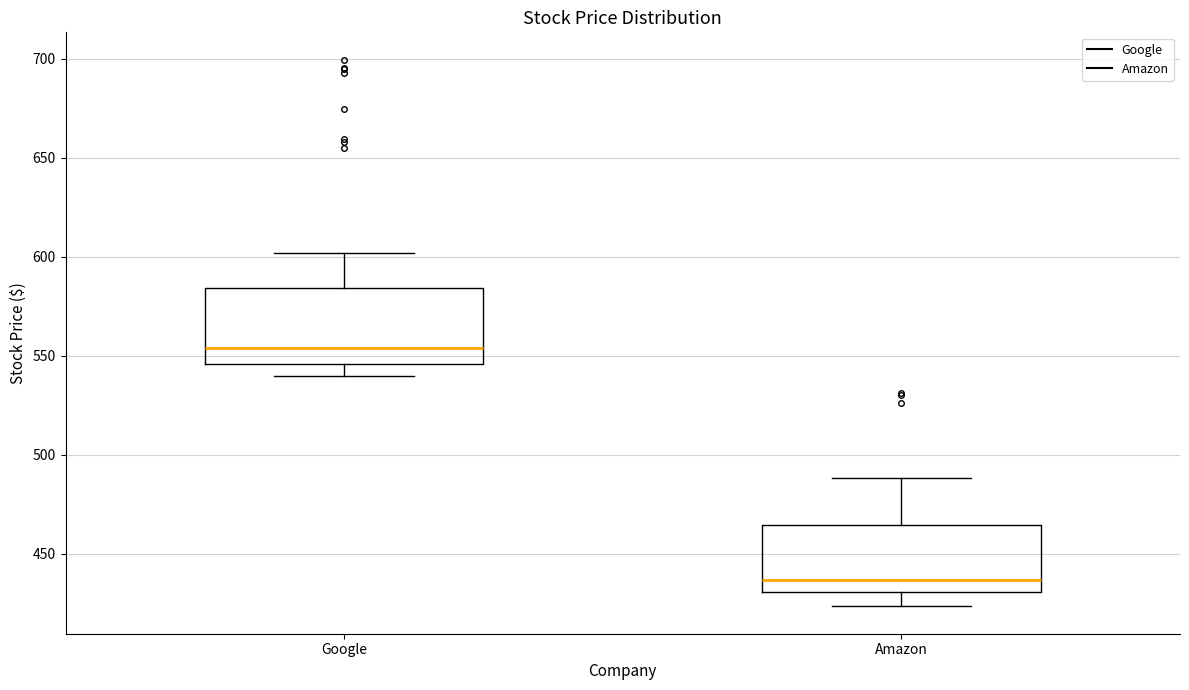

Reading left to right, transcribe this box plot: for each box, give where its median line is, the range the box spans, and where its two whiskers end, as read against the y-axis. The values are not printed on the chart, so give them approximately, as read against the axis.

Google: median 555, box 545 to 585, whiskers 540 to 600
Amazon: median 435, box 430 to 465, whiskers 425 to 490